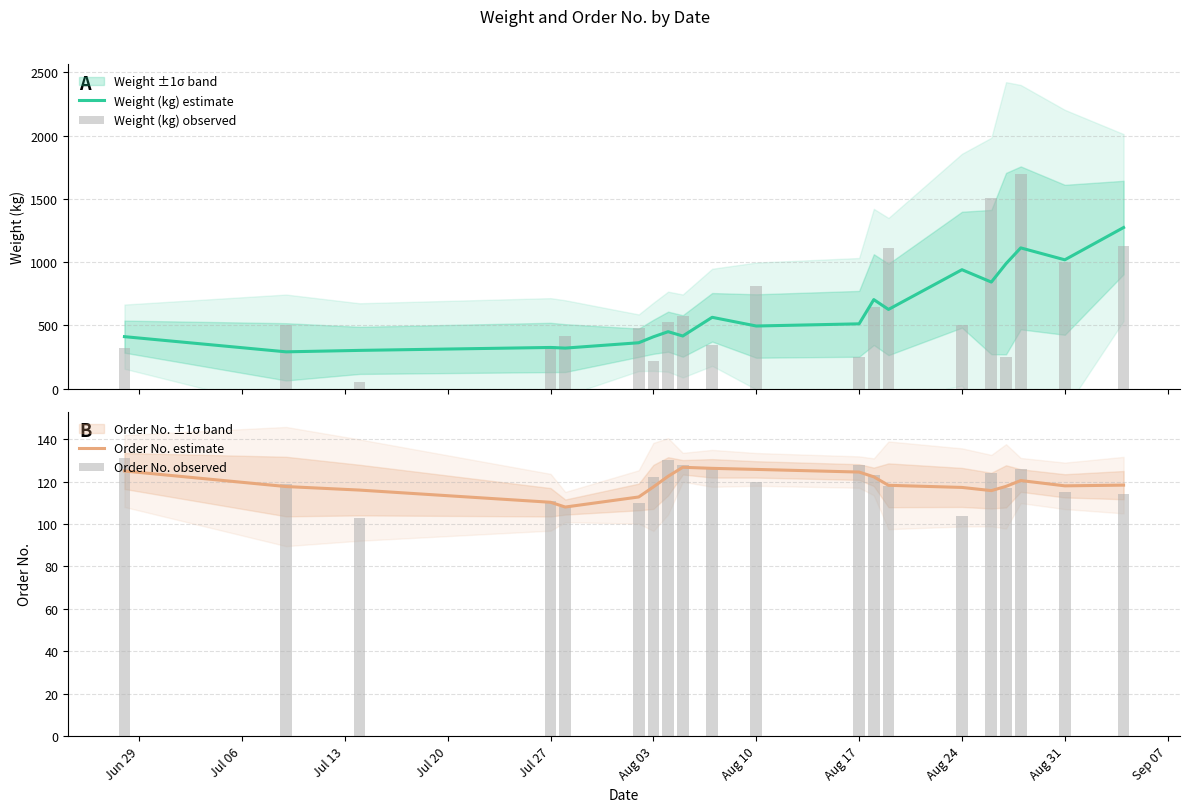

What is the spread (max minus min) of values at Aug 31?

903.0